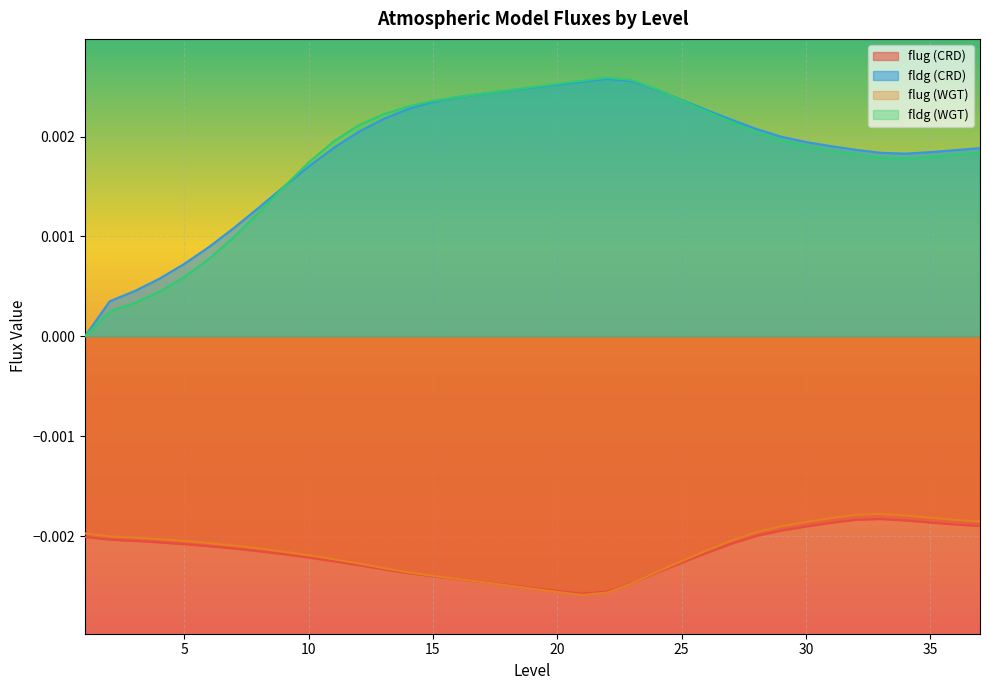

True or false: flug (CRD) and flug (WGT) intersect in this chart.

True